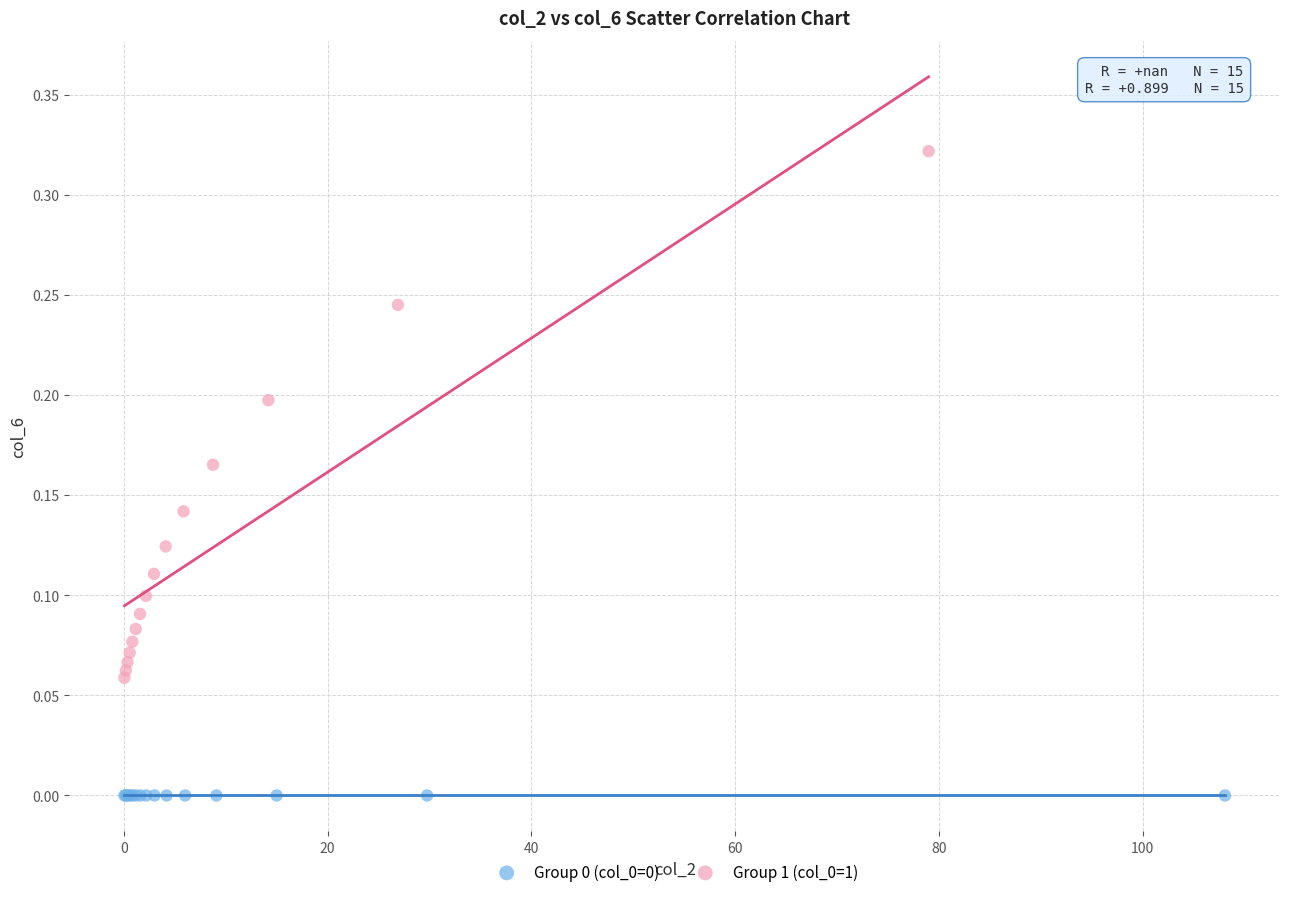

Which series reaches the minimum Y coordinate?

Group 0 (col_0=0)